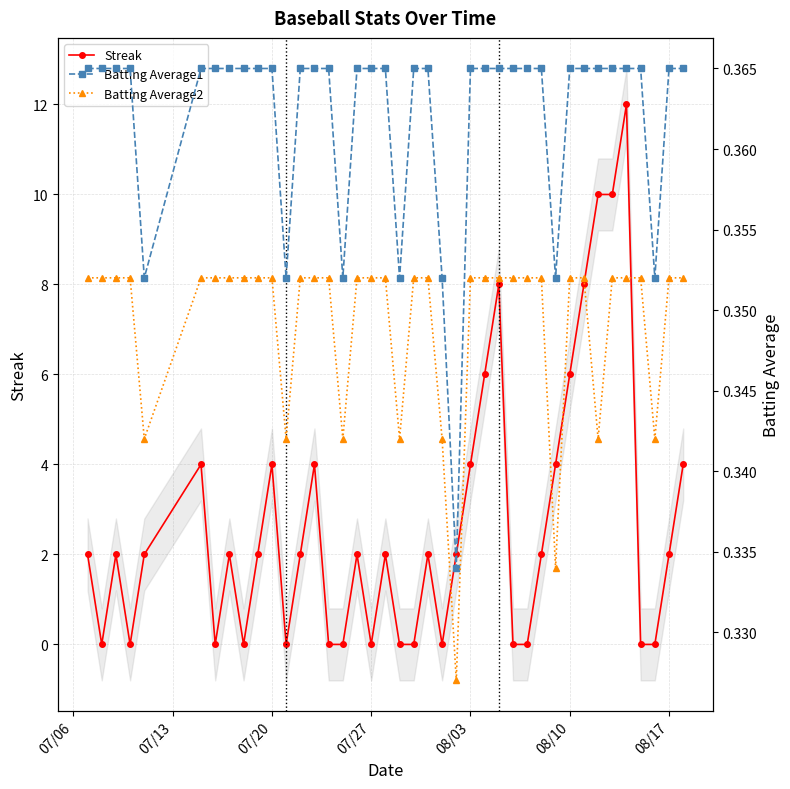

True or false: Streak has more than 1 points higher than both neighbors.

True